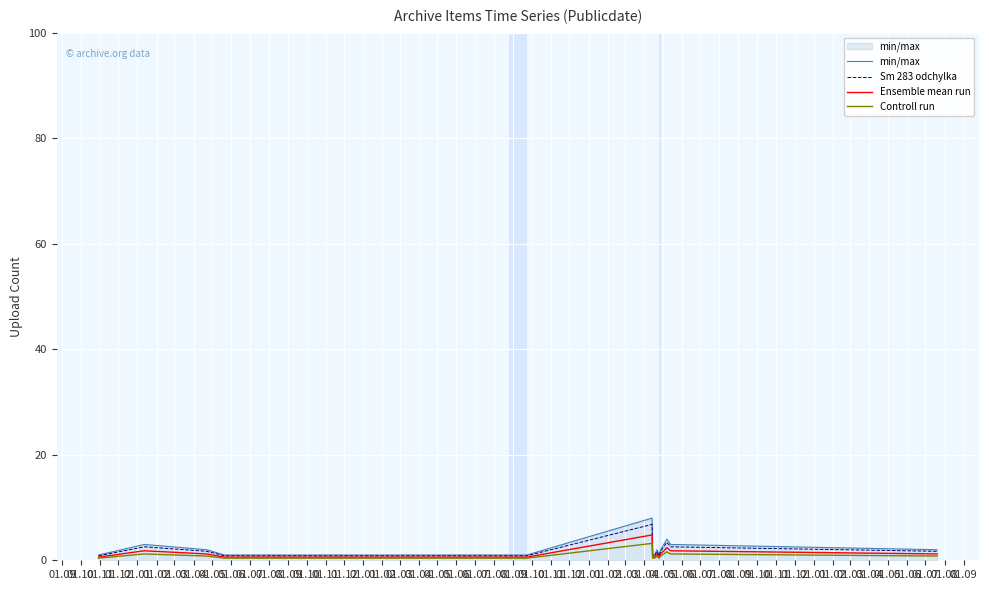

What is the maximum value shown in the chart?

8.0